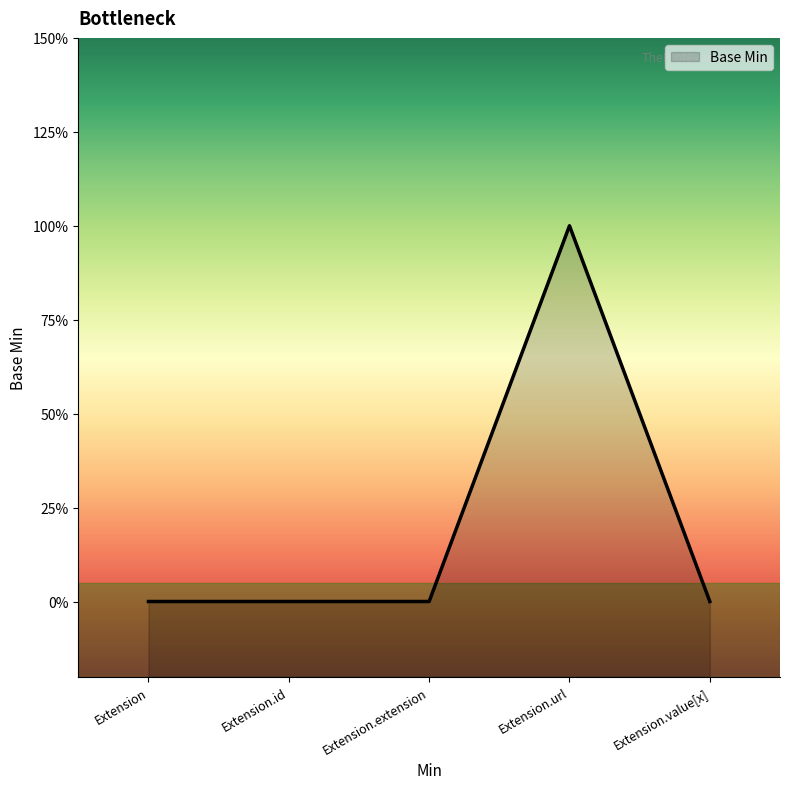

Rank the categories by value from highest to lowest.

Extension.url, Extension, Extension.id, Extension.extension, Extension.value[x]